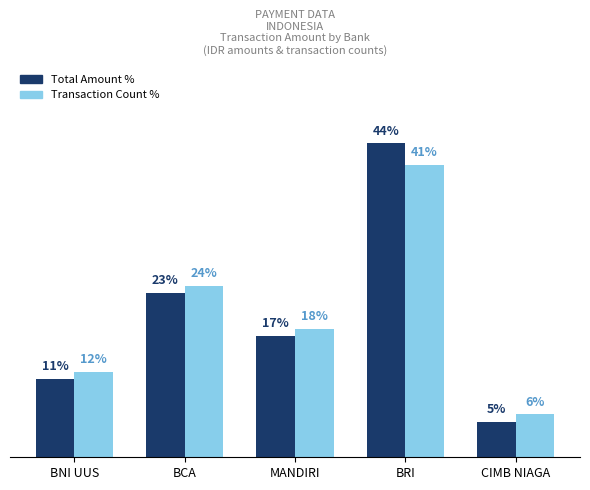

What are all the series names shown in the legend?

Total Amount %, Transaction Count %